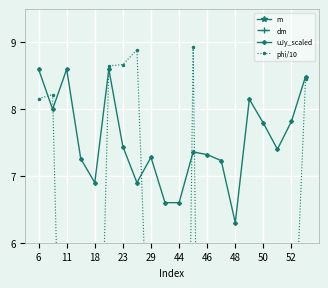

How many data points in uJy_scaled are less than 7?

5